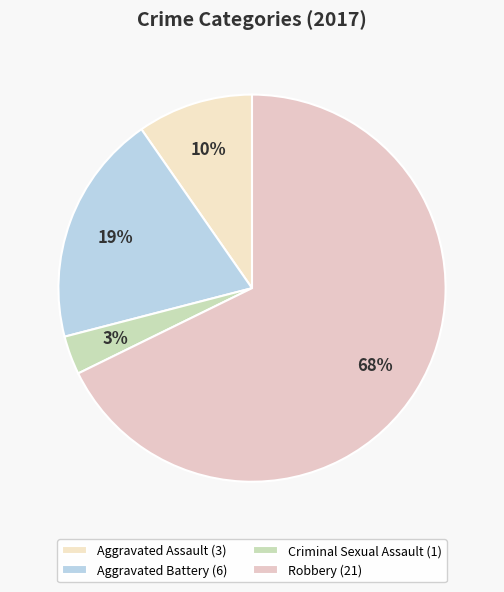

How much of the chart is everything except Criminal Sexual Assault?

96.8%